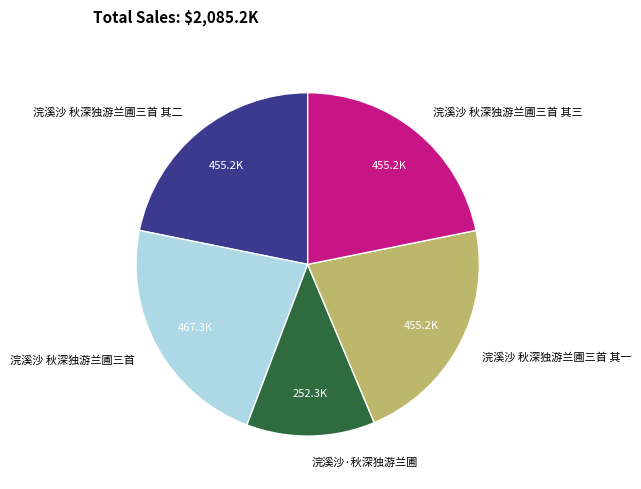

What is the smallest slice in the pie chart?

浣溪沙·秋深独游兰圃